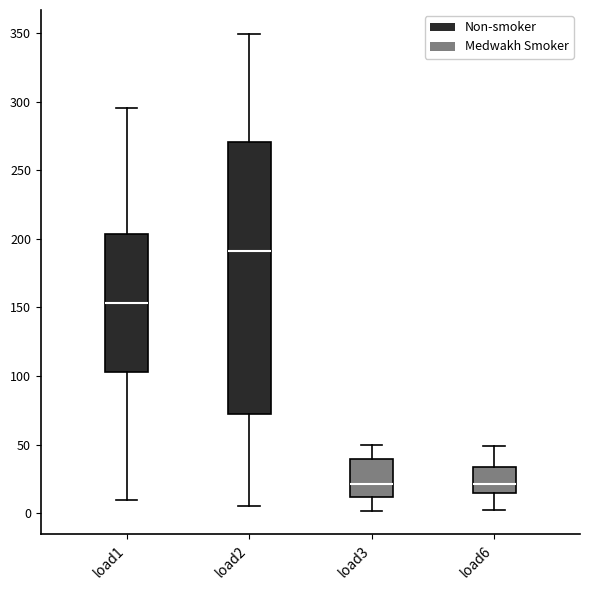

Reading left to right, read every box against the y-axis: the position of its median line, the range the box covers, and the ends of its whiskers. The values are not printed on the chart, so give them approximately, as read against the axis.

load1: median 155, box 105 to 205, whiskers 10 to 295
load2: median 190, box 70 to 270, whiskers 5 to 350
load3: median 20, box 10 to 40, whiskers 0 to 50
load6: median 20, box 15 to 35, whiskers 0 to 50